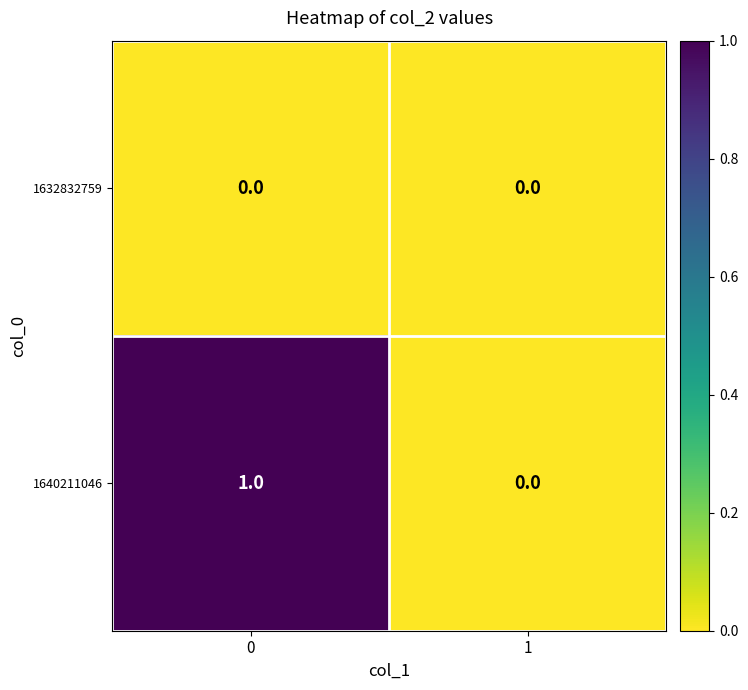

Between 0 and 1, which series saw the biggest shift?

1640211046